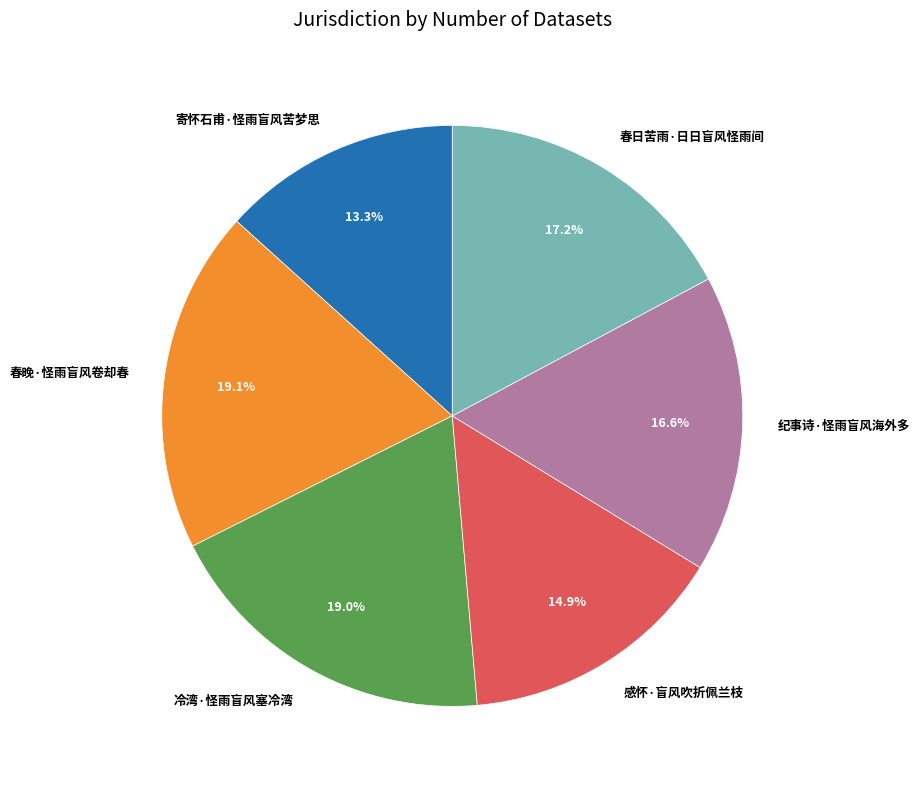

True or false: 寄怀石甫·怪雨盲风苦梦思 accounts for 1% of the total.

False